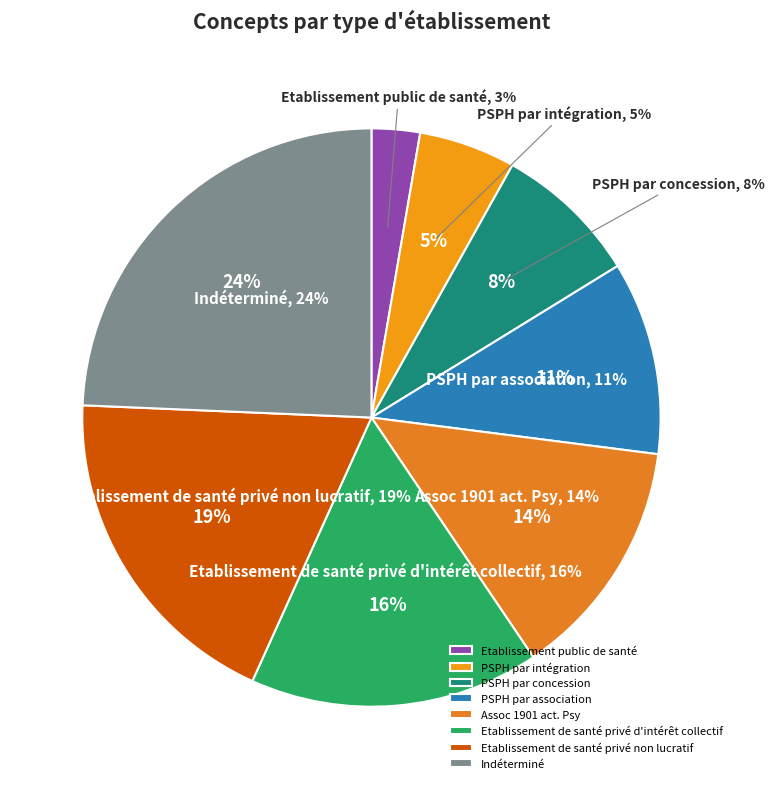

To the nearest percent, what is the combined percentage of Etablissement public de santé and PSPH par intégration?

8%